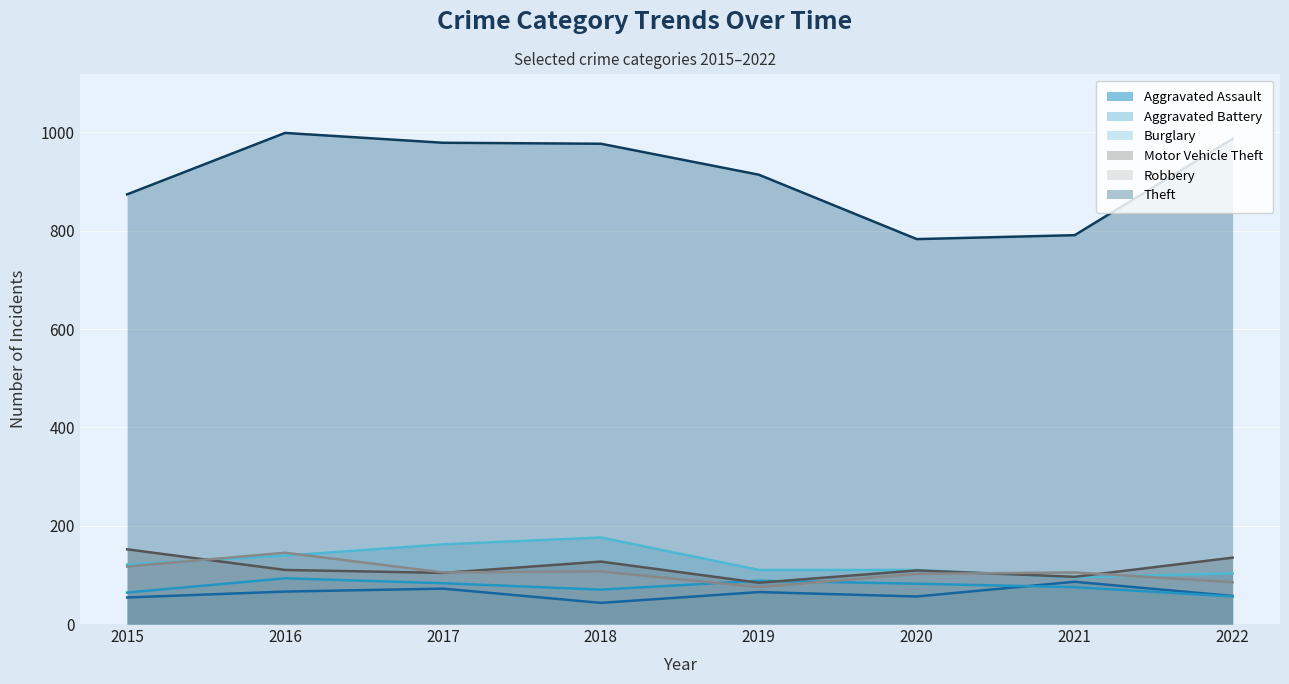

What is the spread (max minus min) of values at 2020?

727